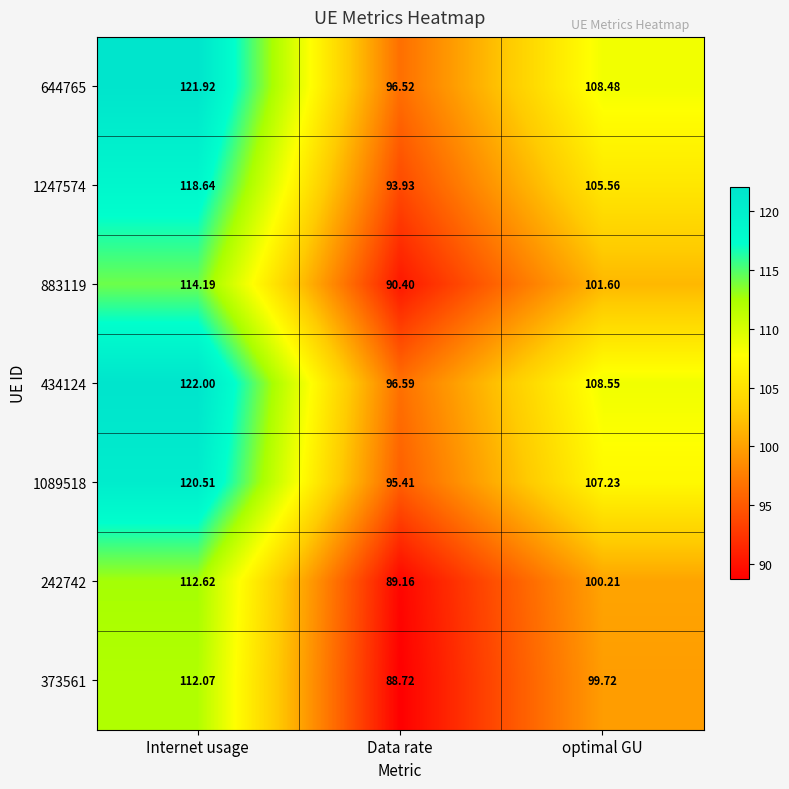

Which series has the largest total across all categories?

434124